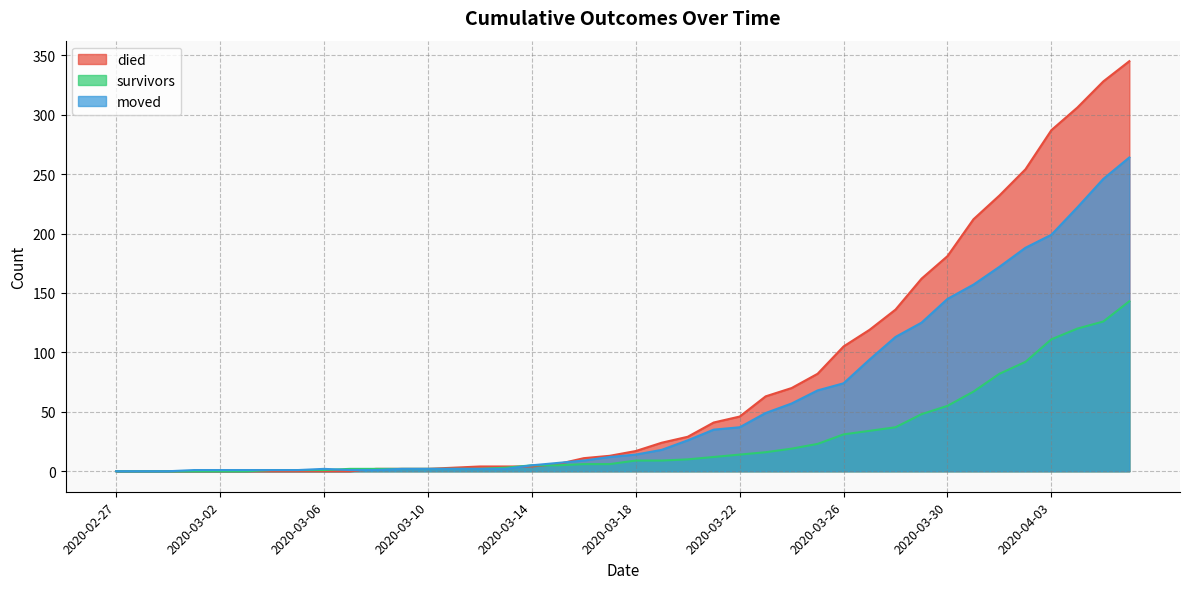

What is the average value of the survivors series?

27